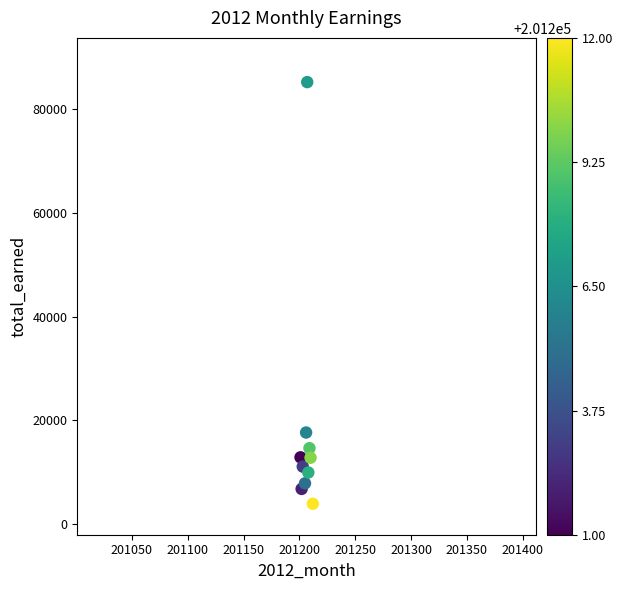

What is the range of X values (max minus min)?

11